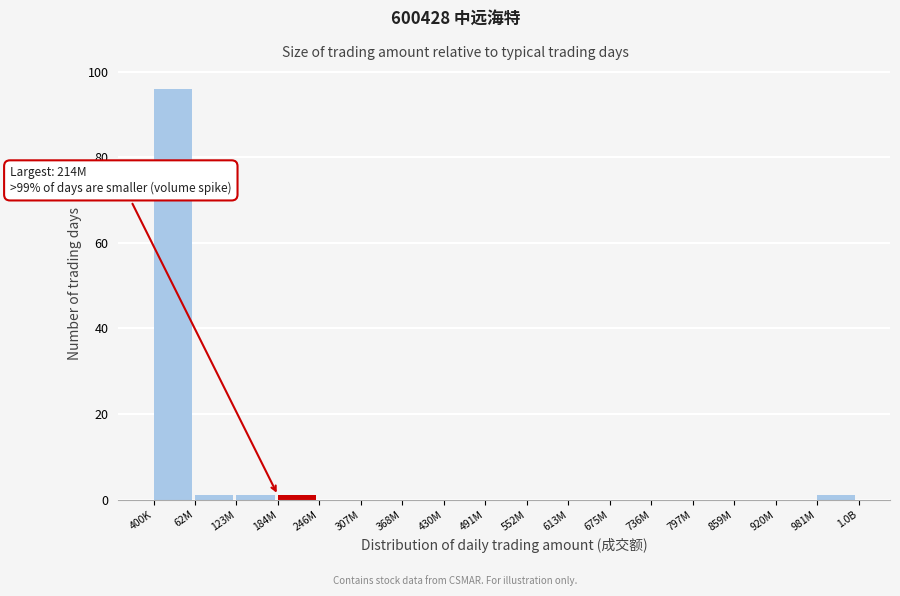

Reading left to right, list all the values displayed in this chart.

400K=96	62M=1	123M=1	184M=1	246M=0	307M=0	368M=0	430M=0	491M=0	552M=0	613M=0	675M=0	736M=0	797M=0	859M=0	920M=0	981M=1